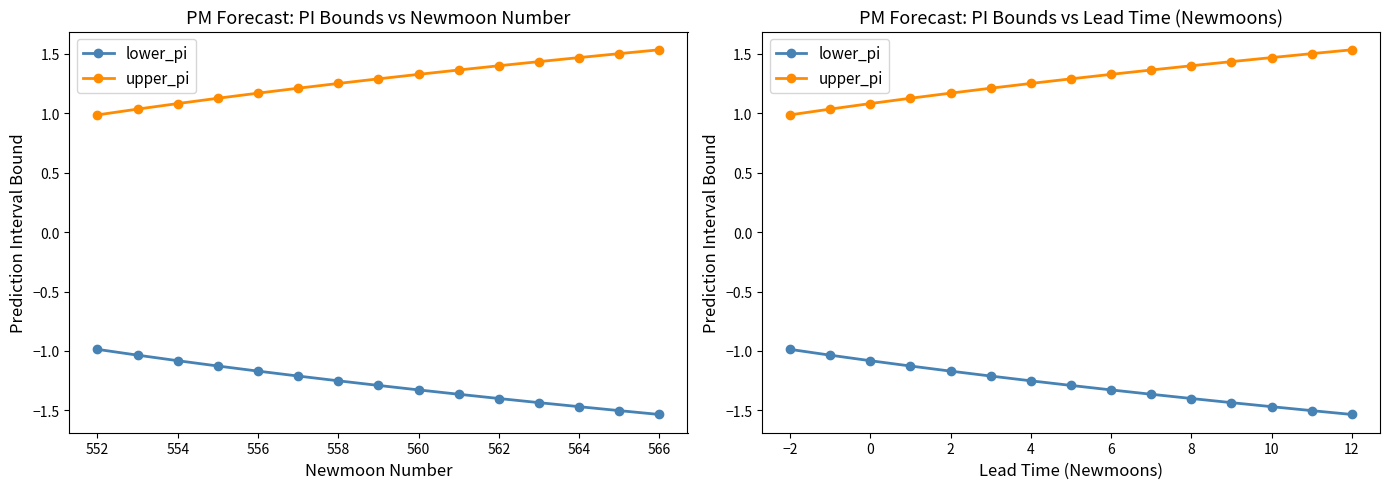

What is the value of the lower_pi point at the 8th from the left?

-1.3